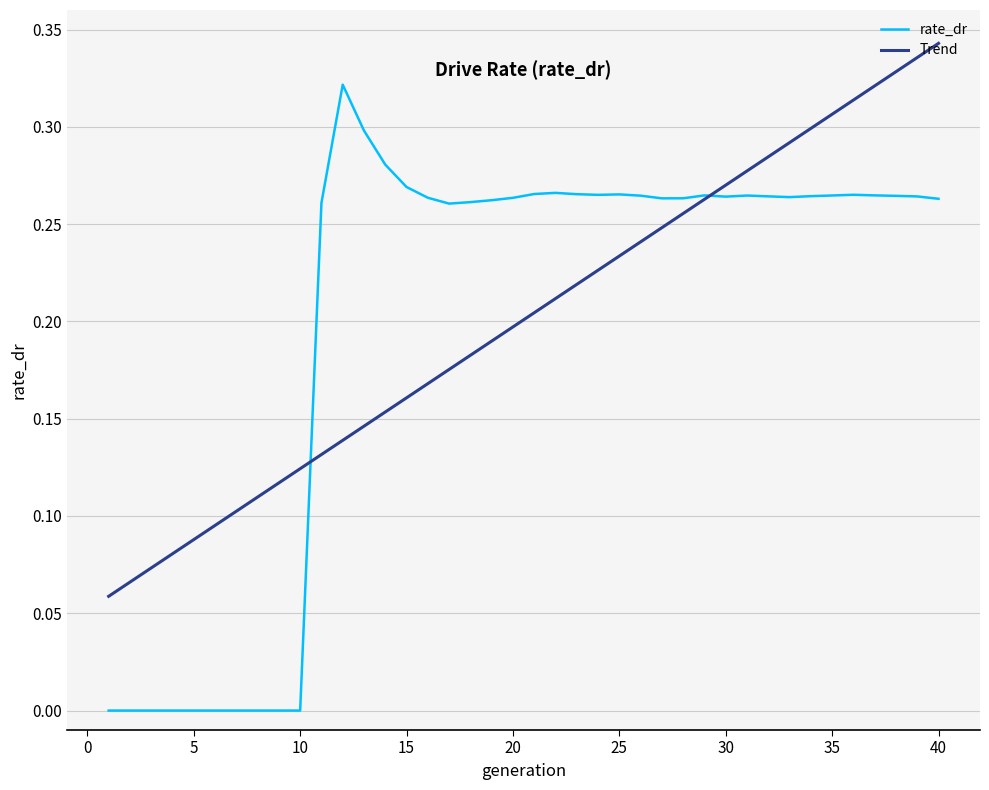

Which series has the widest spread of values?

rate_dr